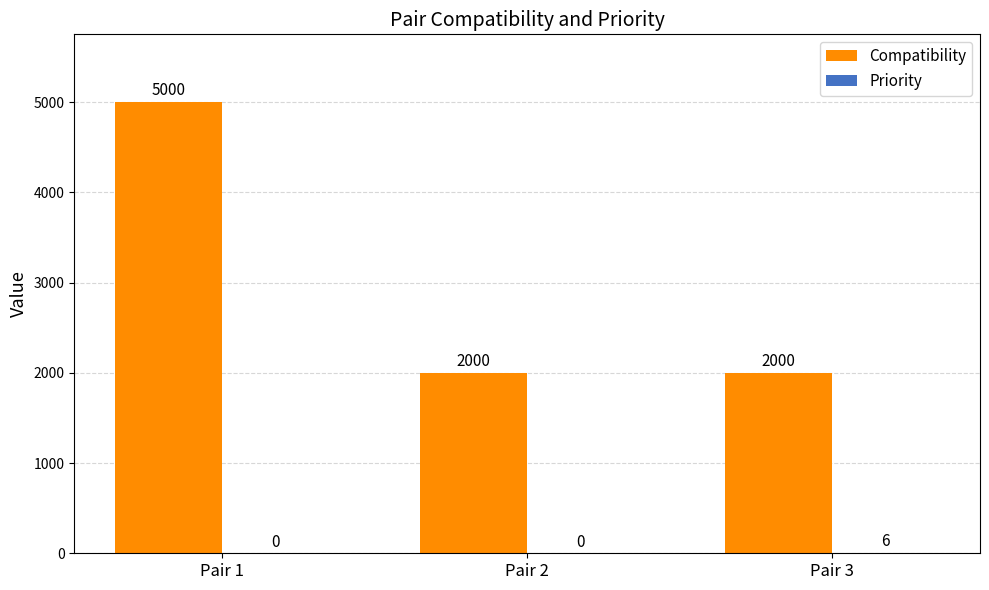

Is it true that Compatibility equals 3485 at Pair 2?

False